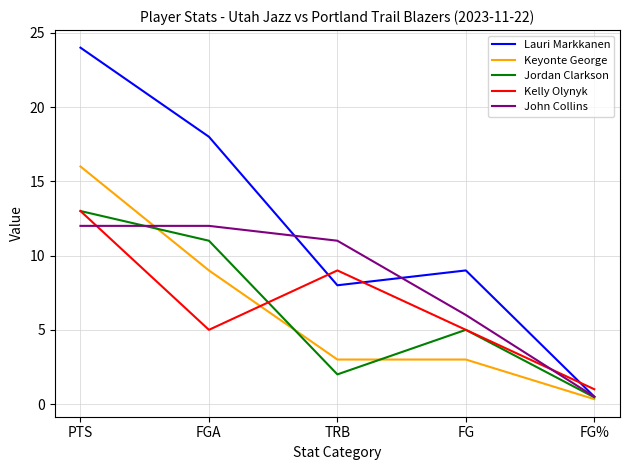

The value of Kelly Olynyk at FGA is 8.6. True or false?

False